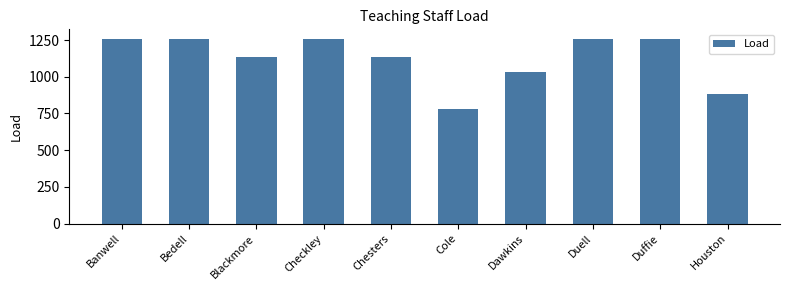

What is the change in value from Chesters to Cole?

-355